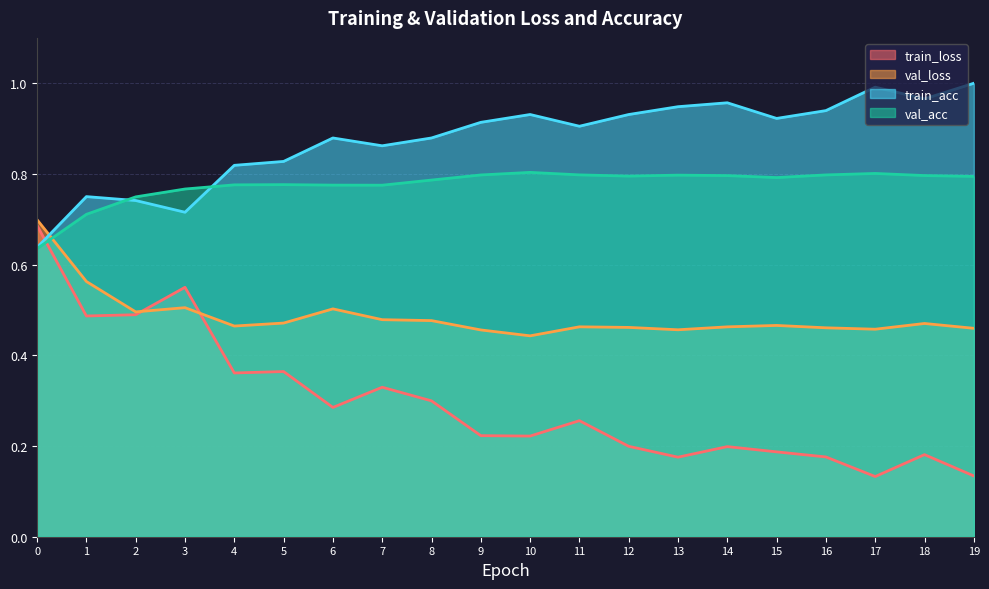

How many intersections are there between val_loss and train_acc?

1